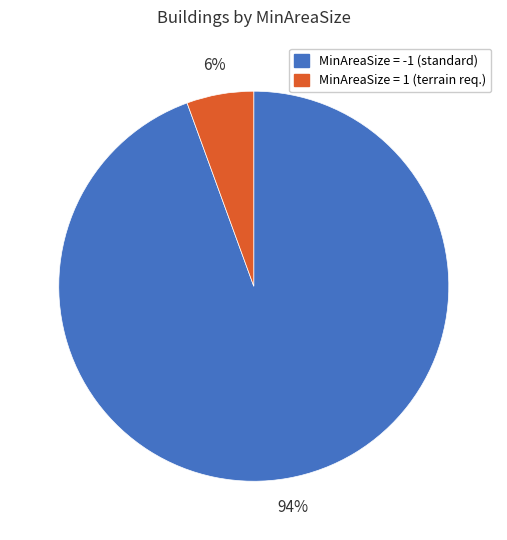

How many slices are in this pie chart?

2